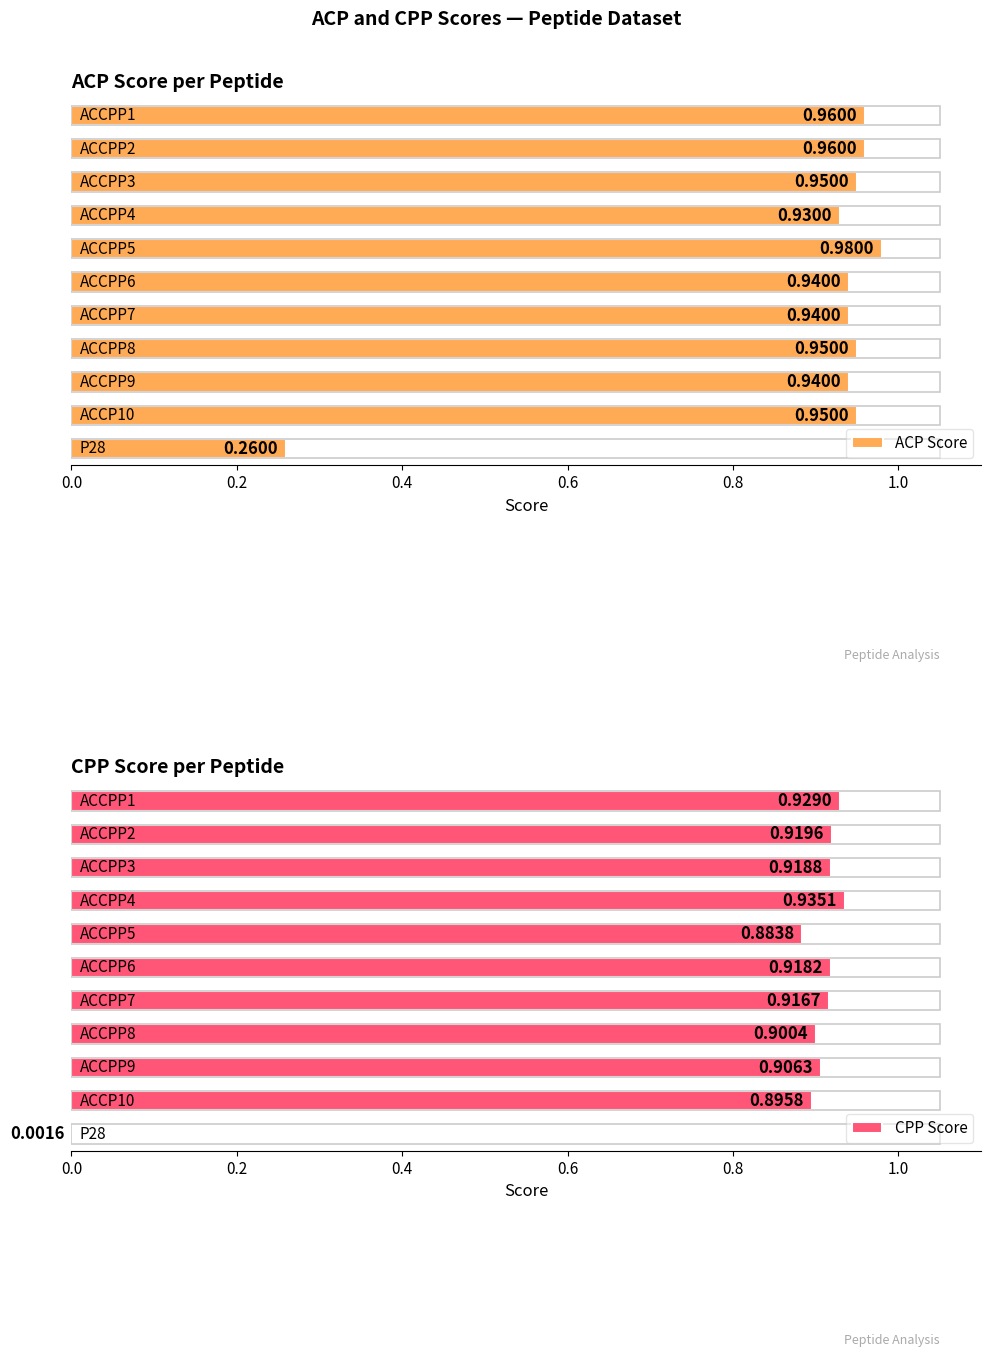

Reading left to right, list all the values displayed in this chart.

ACP Score: ACCPP1=1.0	ACCPP2=1.0	ACCPP3=0.9	ACCPP4=0.9	ACCPP5=1.0	ACCPP6=0.9	ACCPP7=0.9	ACCPP8=0.9	ACCPP9=0.9	ACCP10=0.9	P28=0.3
CPP Score: ACCPP1=0.9	ACCPP2=0.9	ACCPP3=0.9	ACCPP4=0.9	ACCPP5=0.9	ACCPP6=0.9	ACCPP7=0.9	ACCPP8=0.9	ACCPP9=0.9	ACCP10=0.9	P28=0.0